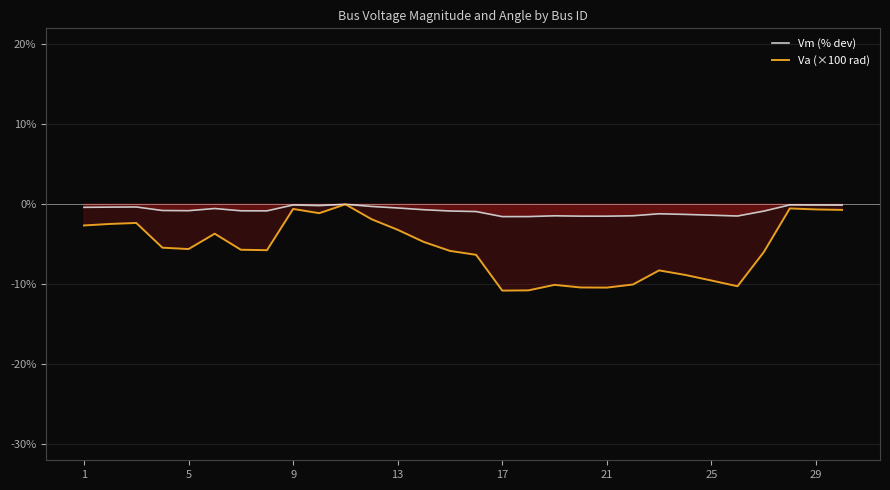

How many values in the Va (×100 rad) series exceed -5?

13